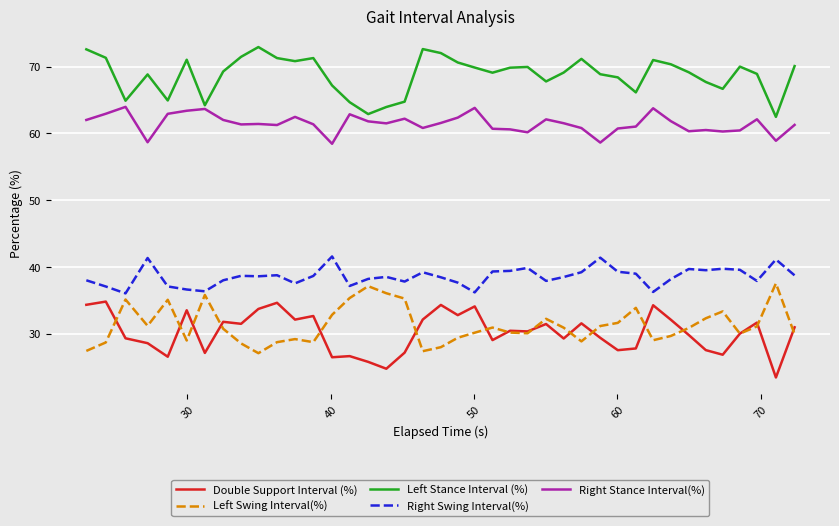

In Right Stance Interval(%), how many points are lower than both neighbors (excluding endpoints)?

11